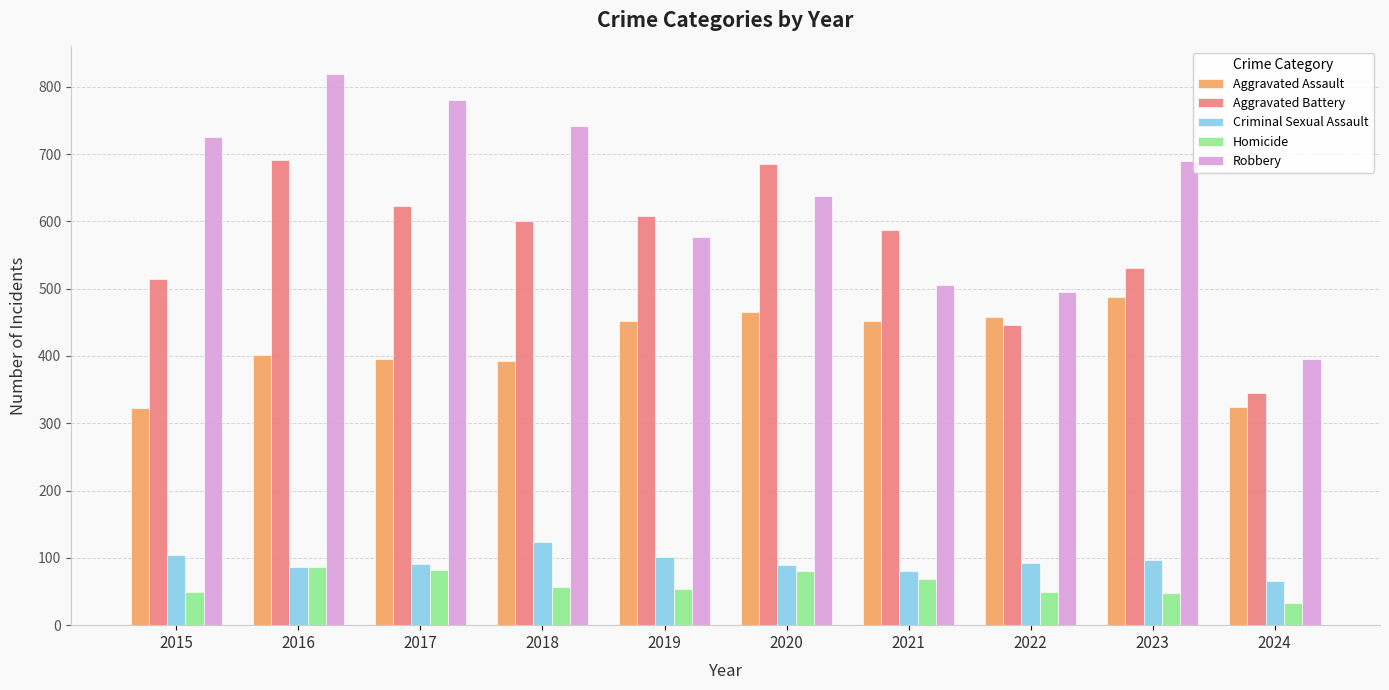

What is the difference between the maximum and minimum values in the Criminal Sexual Assault series?

57